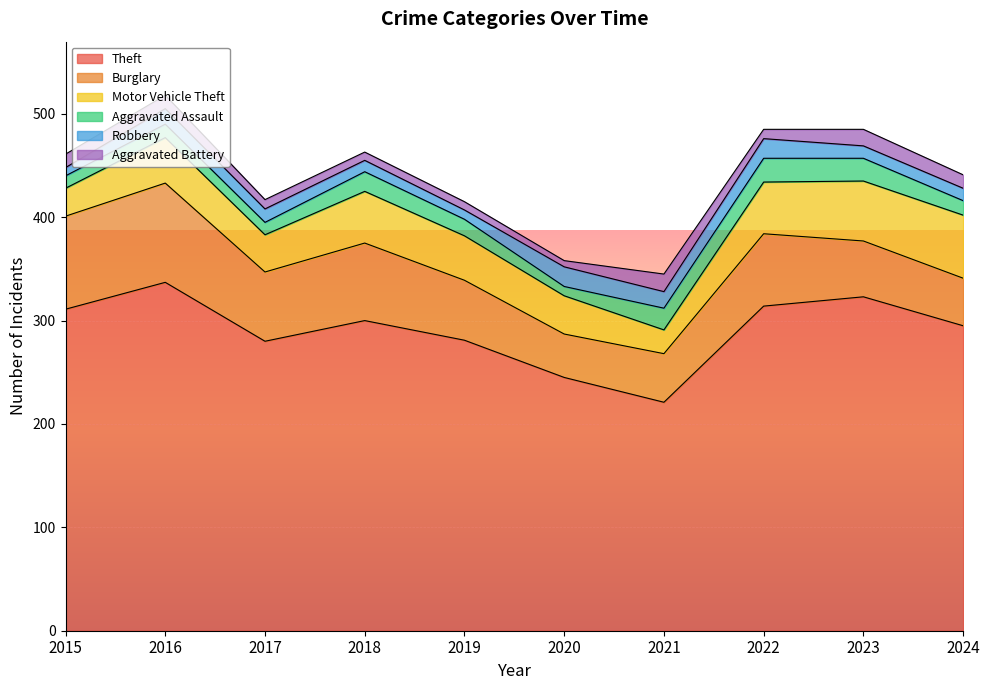

What is the maximum value shown in the chart?

337